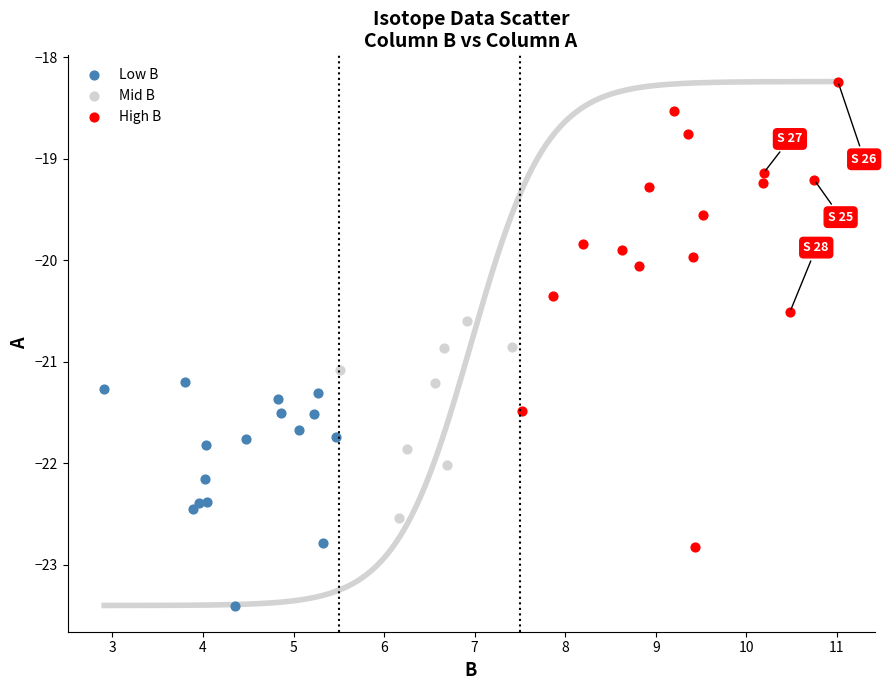

Which series has the largest Y range (max minus min)?

High B